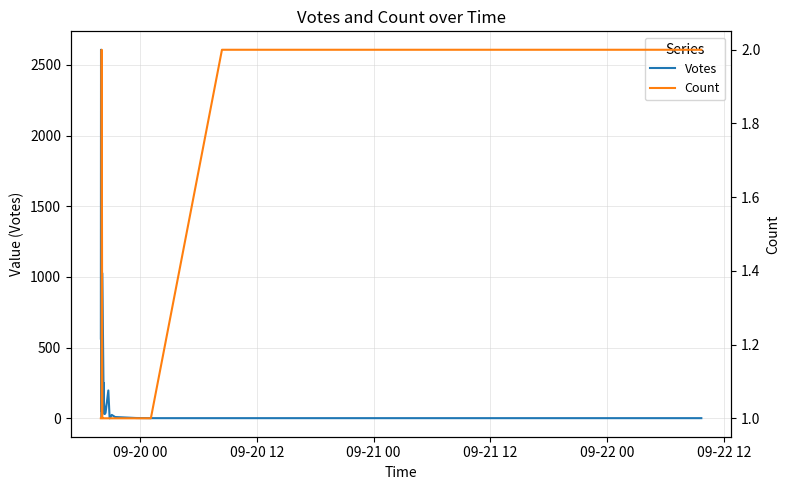

Count the number of data series in this chart.

2